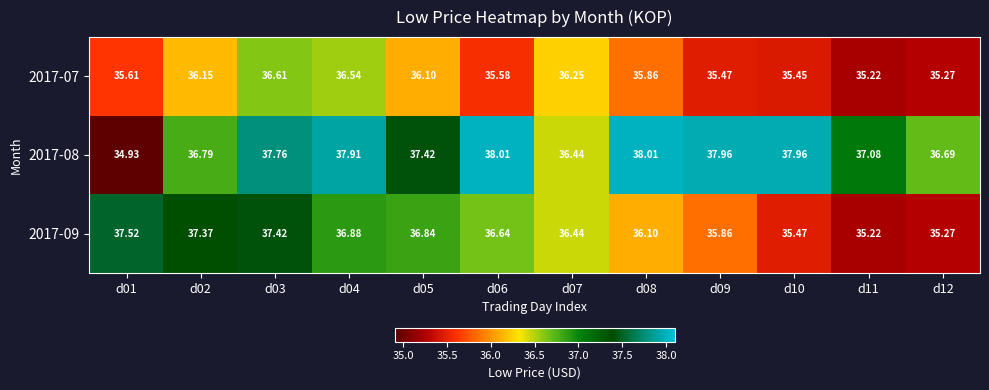

Is the value of 2017-09 at d06 greater than the value of 2017-08 at d06?

No